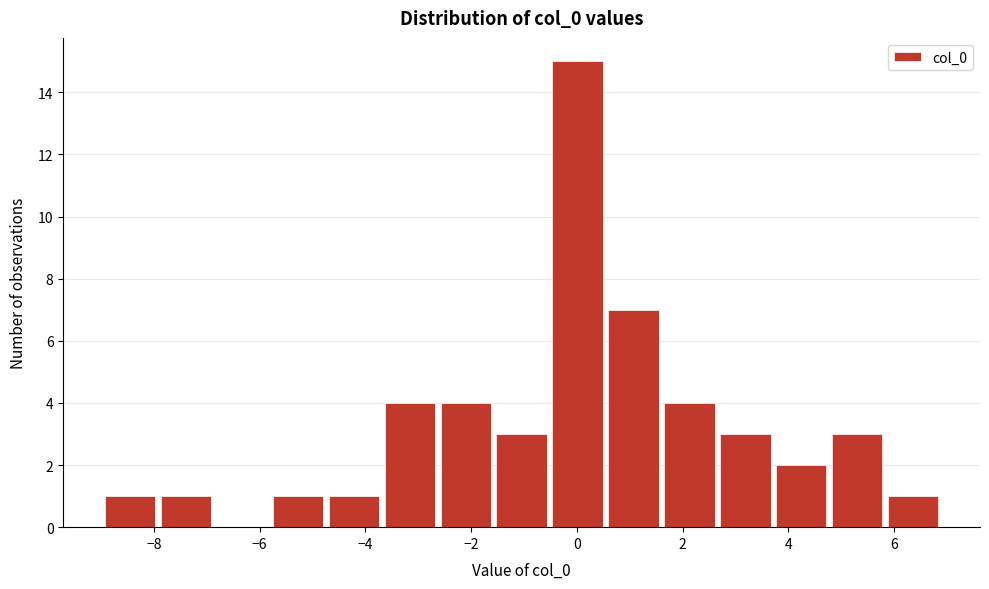

Reading left to right, transcribe this chart: for each bar, give the range it covers on the x-axis and its height. Neither the bar edges nor the heights are printed on the chart, so give them approximately, as read against the axes.

-9.0 to -8.0: 1
-8.0 to -6.8: 1
-6.8 to -5.8: 0
-5.8 to -4.8: 1
-4.8 to -3.6: 1
-3.6 to -2.6: 4
-2.6 to -1.6: 4
-1.6 to -0.6: 3
-0.6 to 0.6: 15
0.6 to 1.6: 7
1.6 to 2.6: 4
2.6 to 3.8: 3
3.8 to 4.8: 2
4.8 to 5.8: 3
5.8 to 6.8: 1